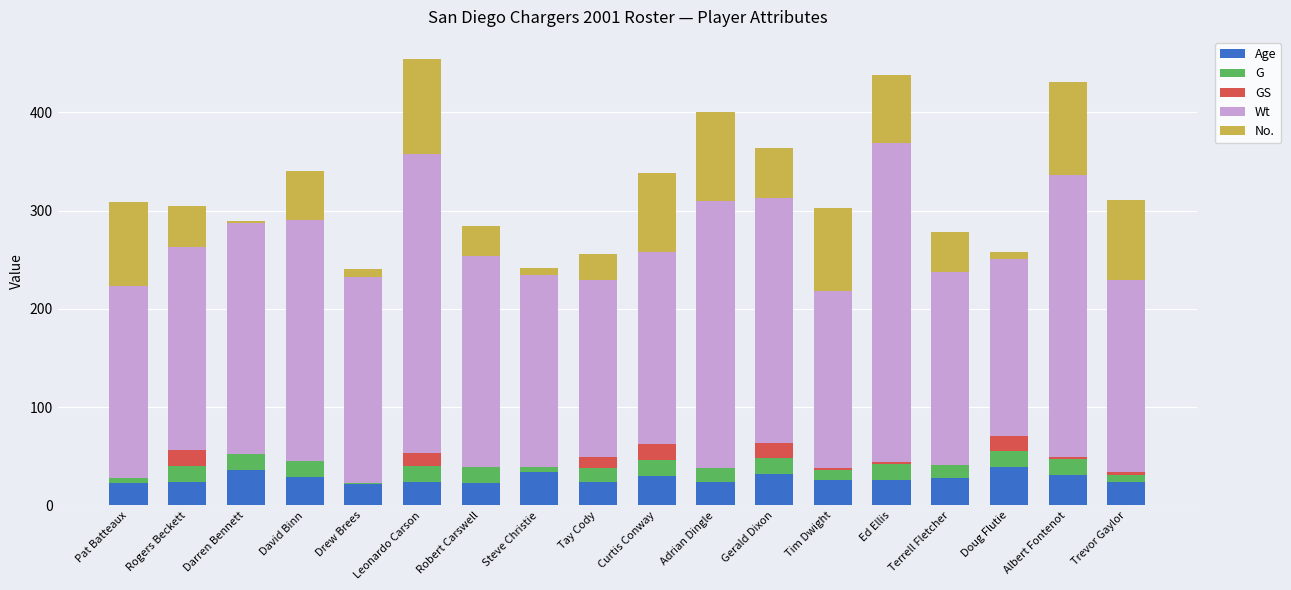

Are the bars horizontal?

No